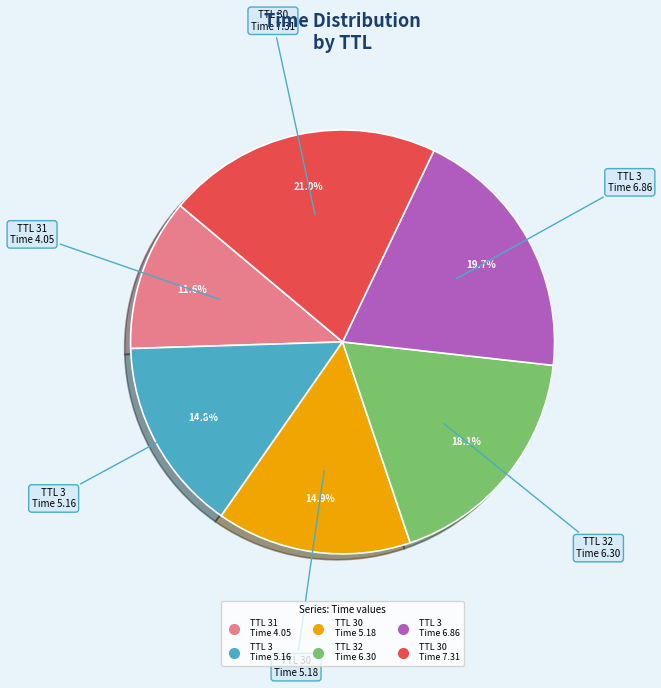

Does any single category account for the majority?

No